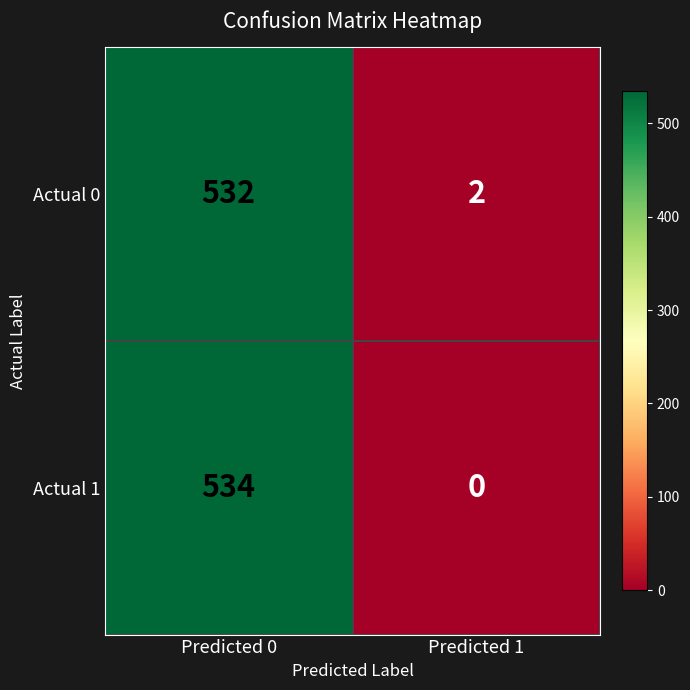

Rank the series by their maximum value, from highest to lowest.

Actual 1, Actual 0